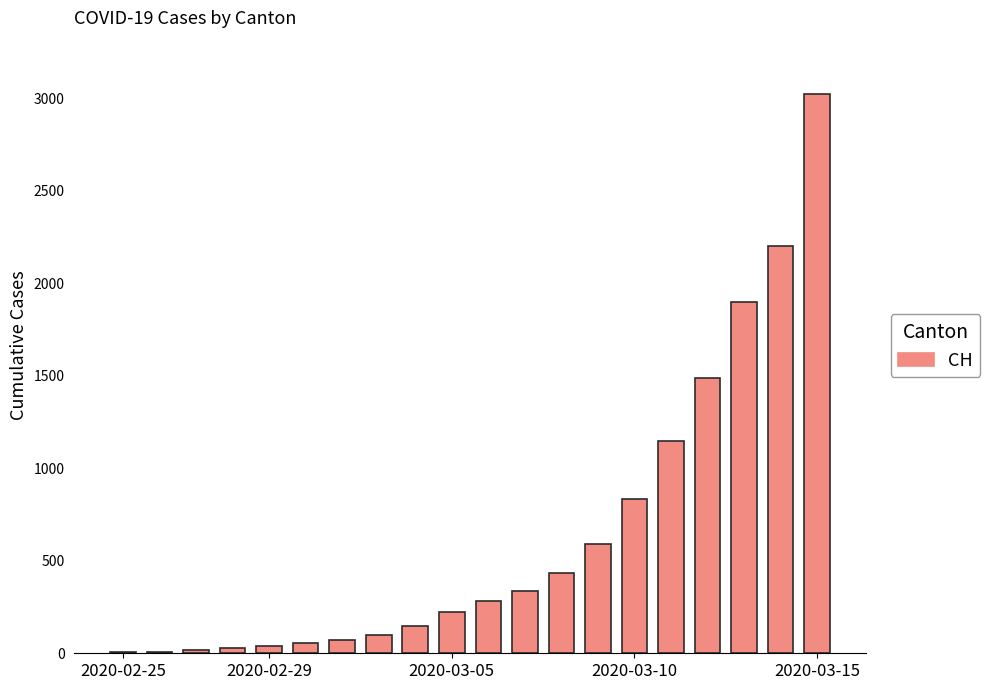

What is the sum of all values?

12931